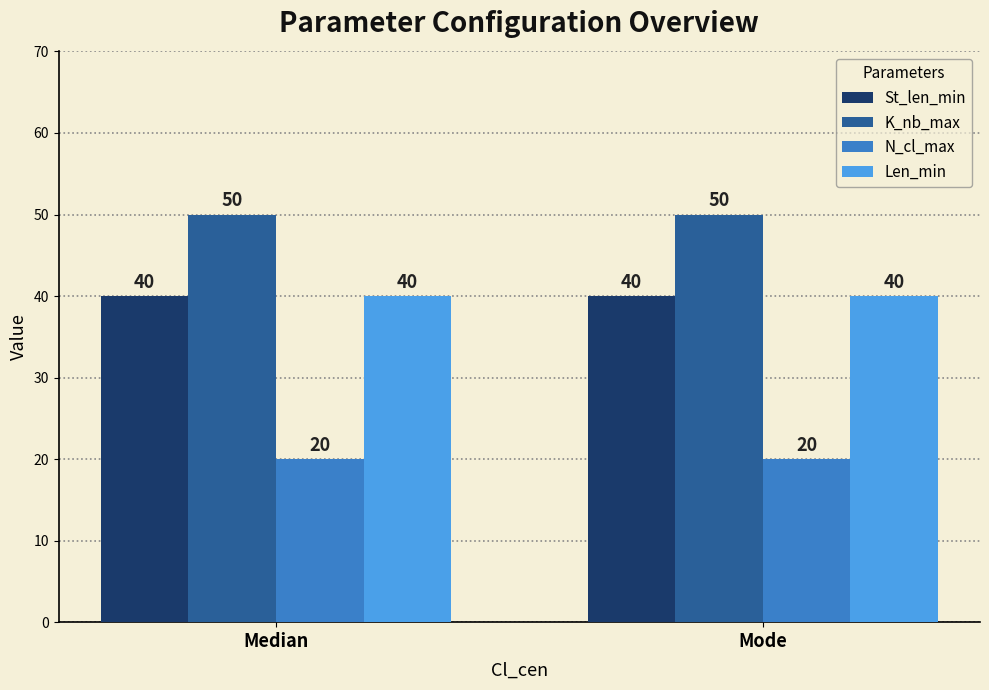

Reading left to right, what are all the values shown in this chart?

St_len_min: 40	40
K_nb_max: 50	50
N_cl_max: 20	20
Len_min: 40	40